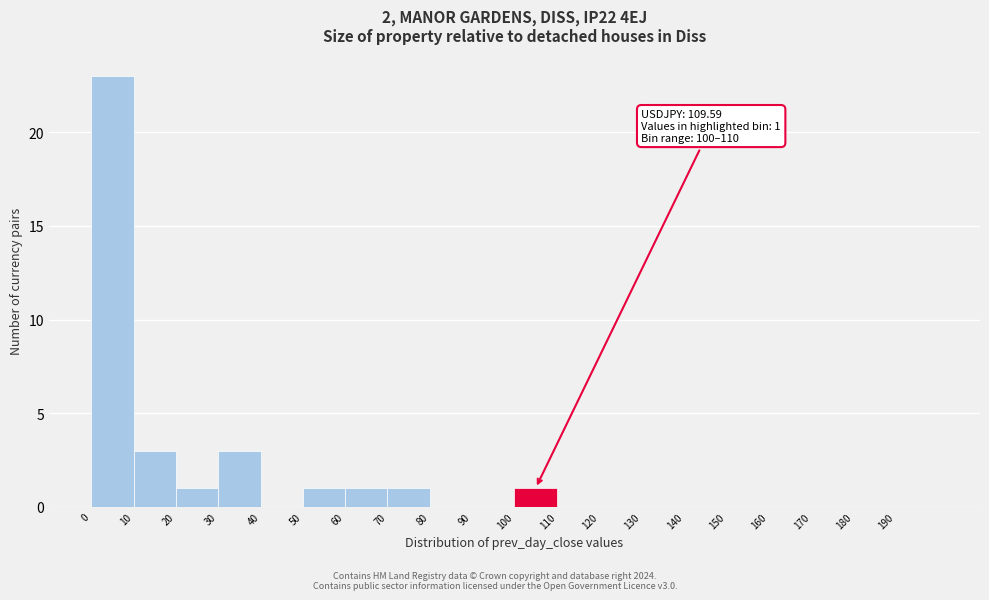

Over which range of the x-axis is the bar tallest?

0 to 10